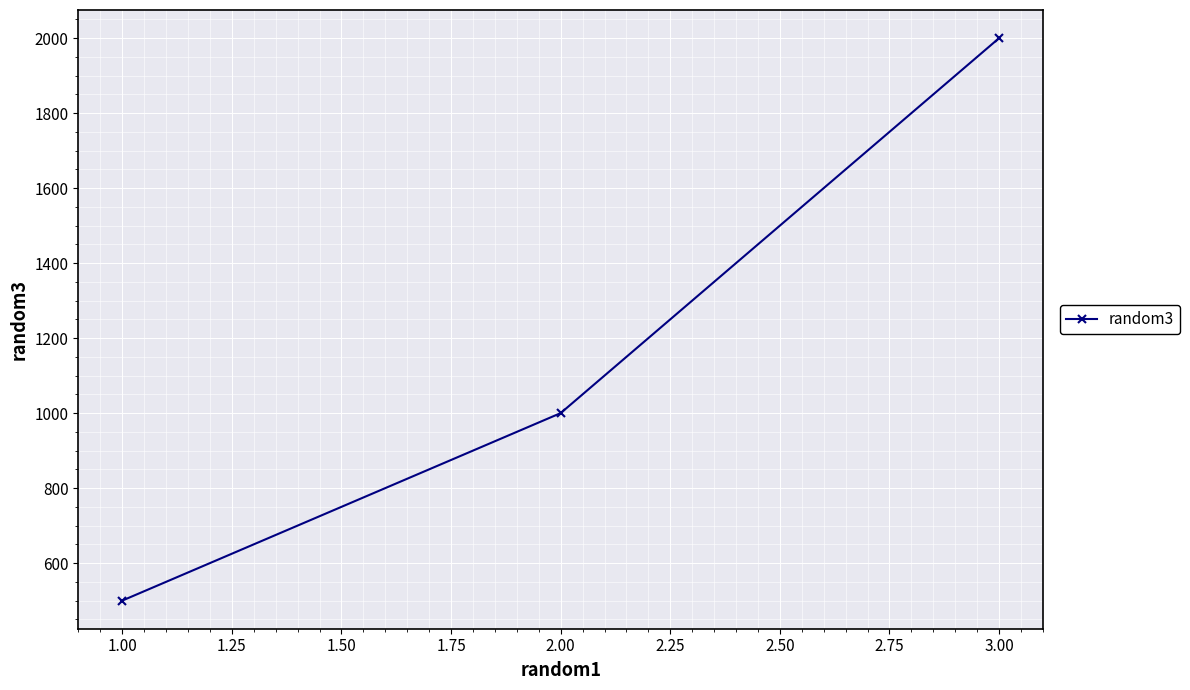

What is the value of the 2nd point from the left?

1000